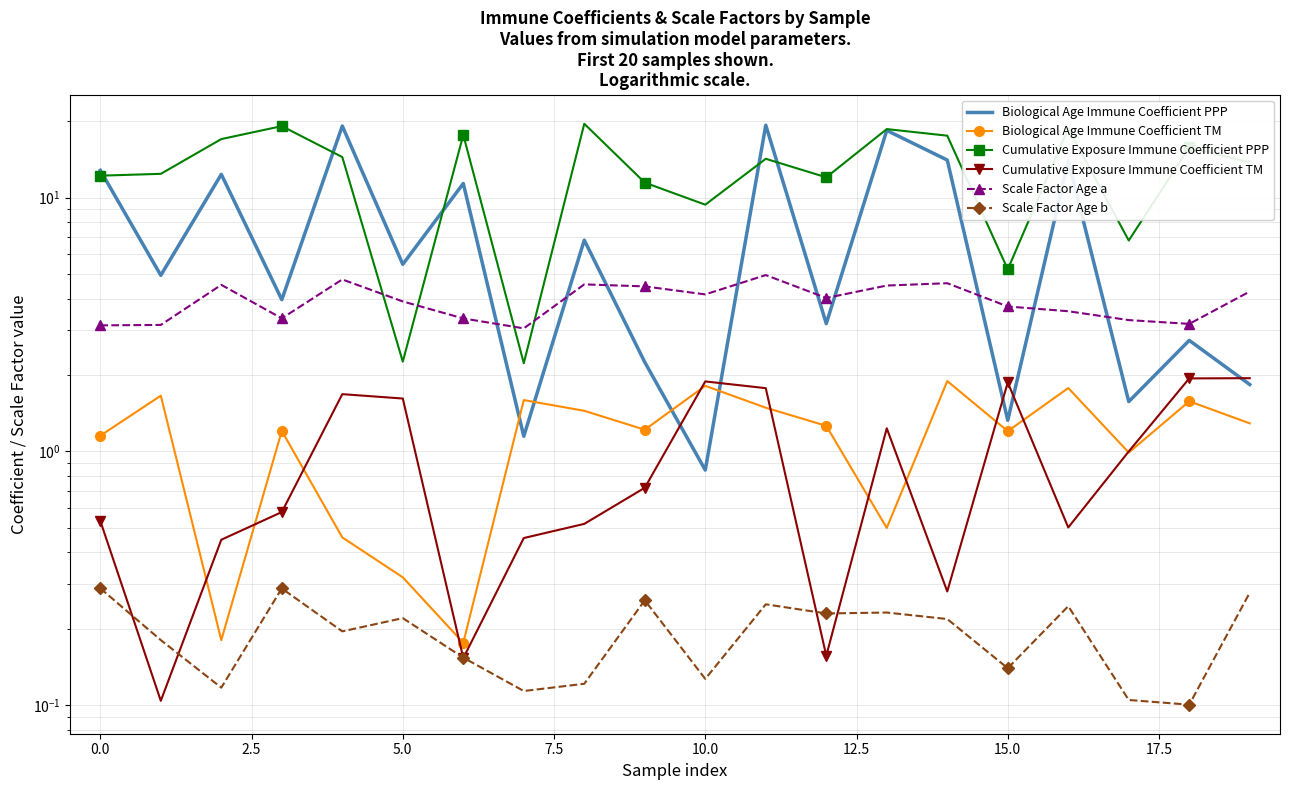

The Cumulative Exposure Immune Coefficient TM series shows 0.8 at 2.5. True or false?

False